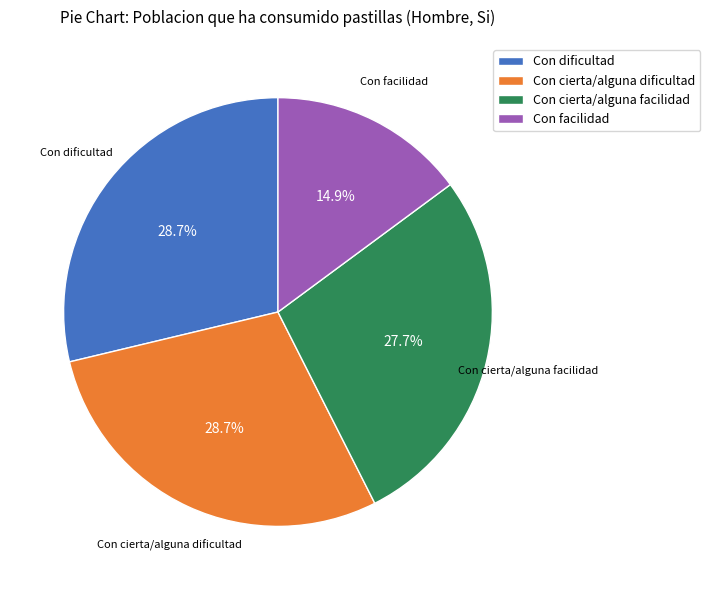

Is Con dificultad the majority of the pie?

No